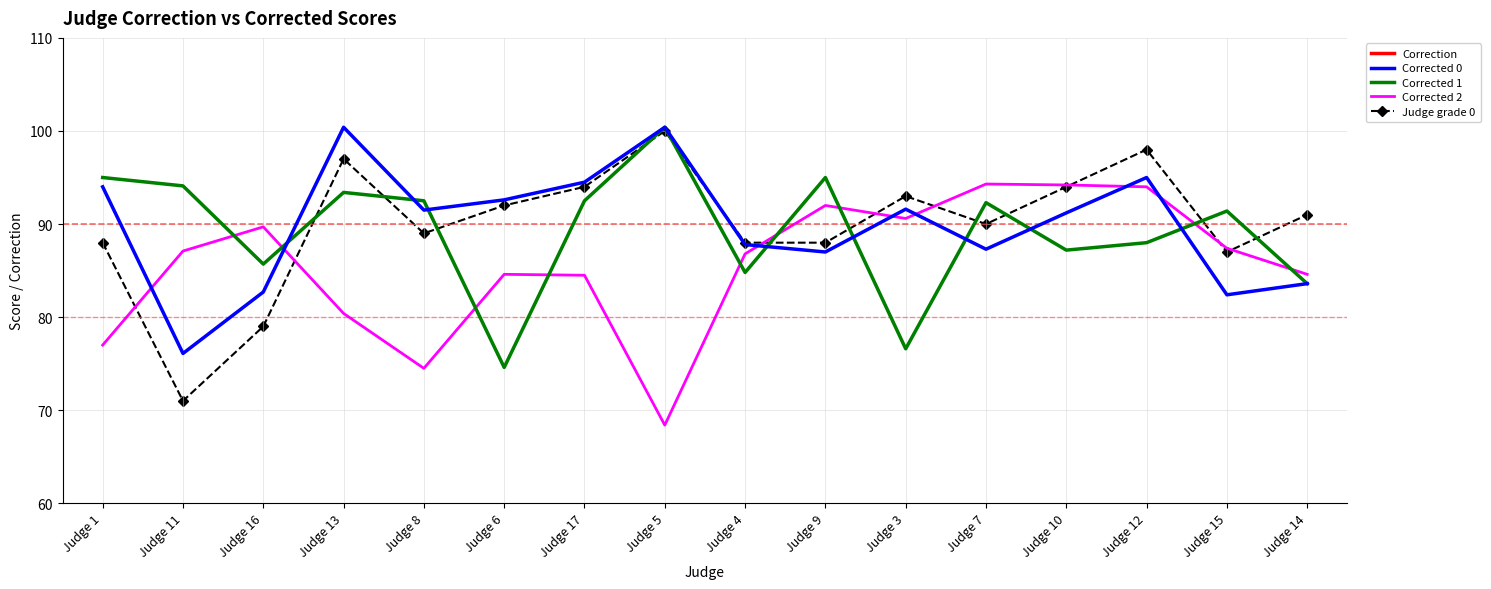

At Judge 4, list the series in order from largest to smallest.

Judge grade 0, Corrected 0, Corrected 2, Corrected 1, Correction